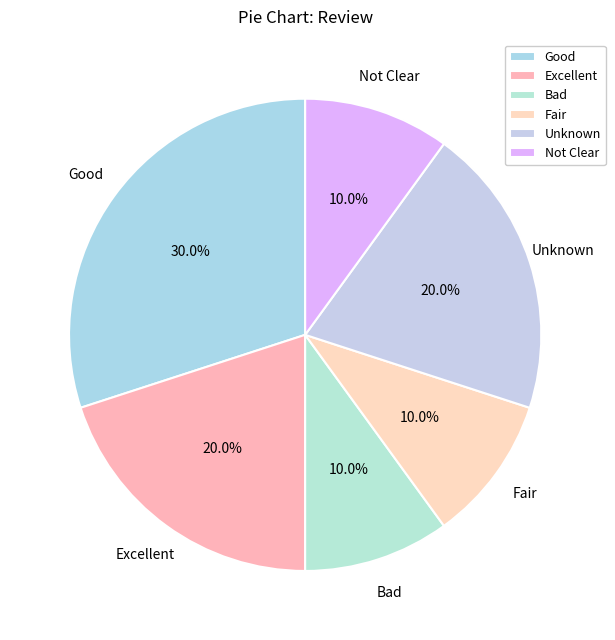

How many slices are in this pie chart?

6